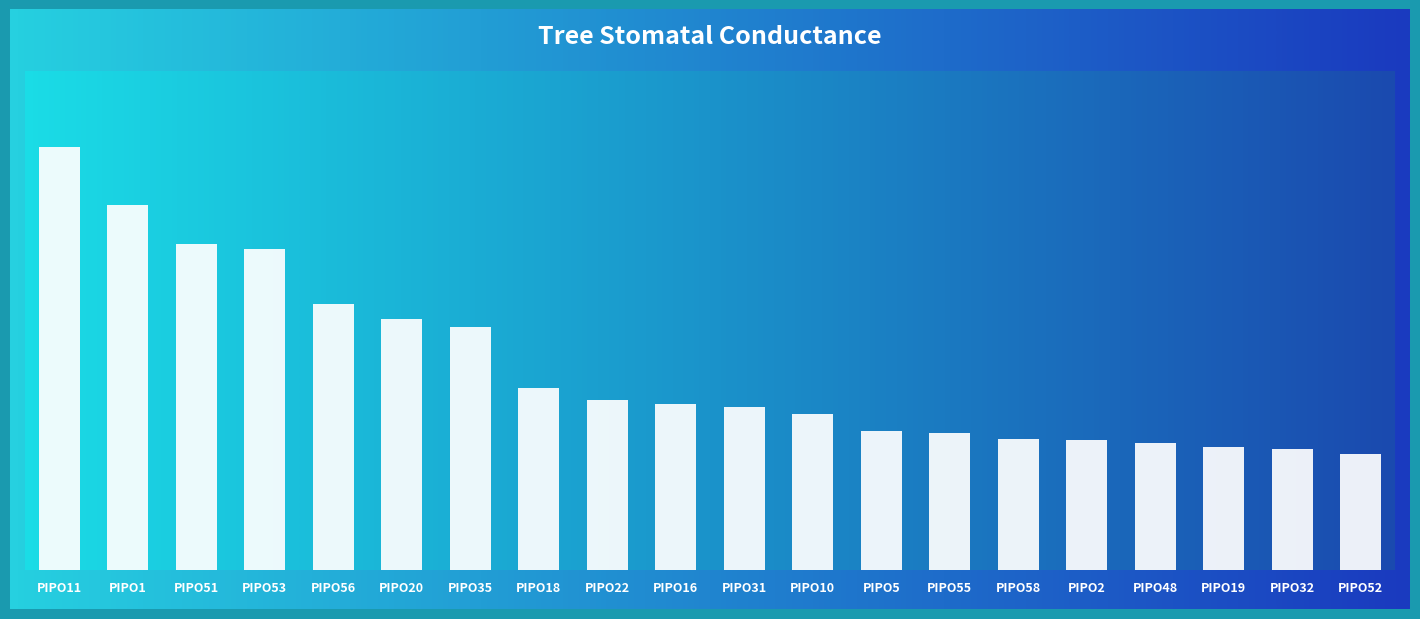

What is the average value?

133.4